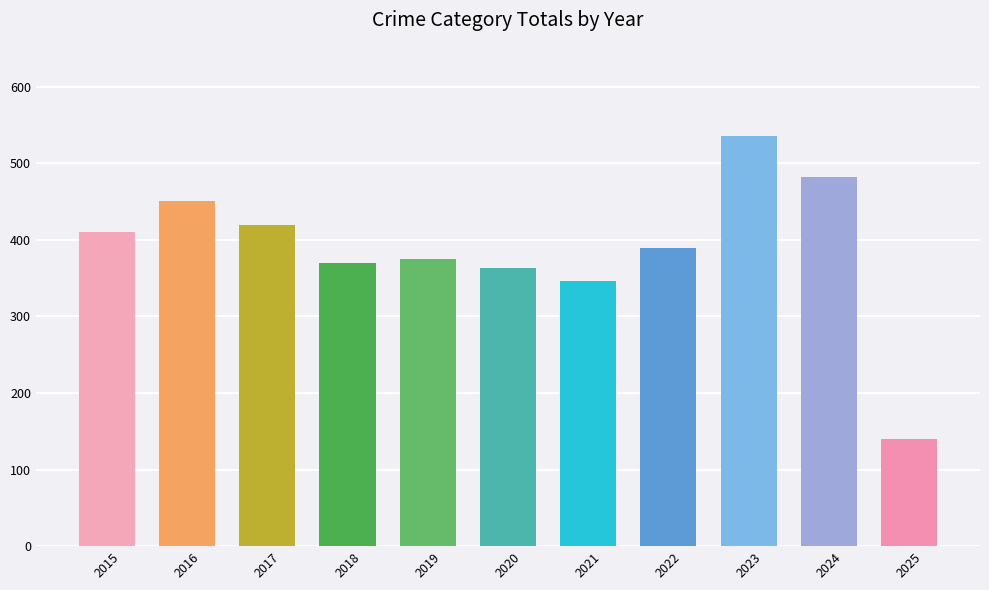

Is it true that the value at 2020 is 364?

True